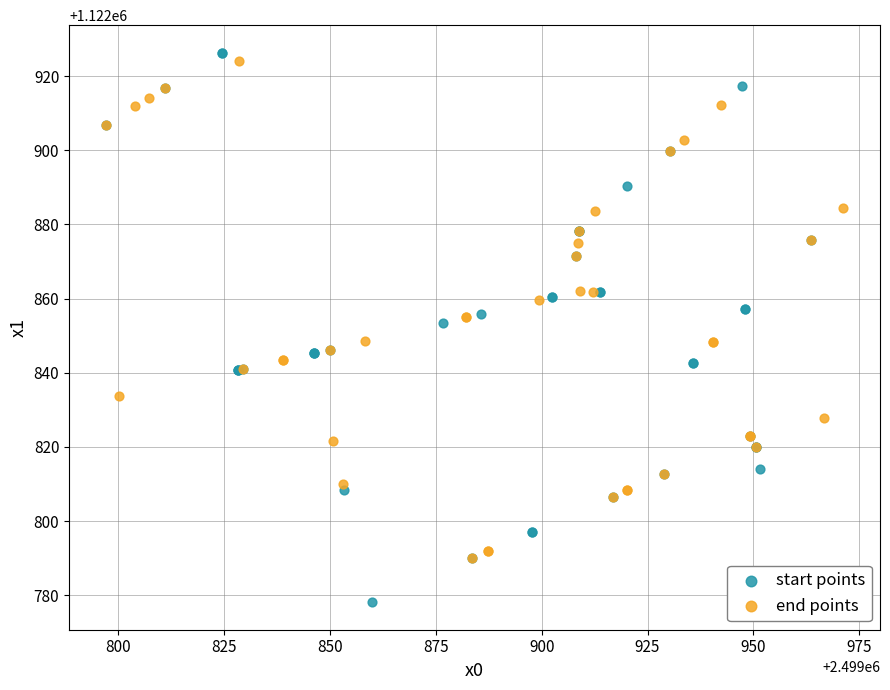

Which series contains the lowest Y value?

start points